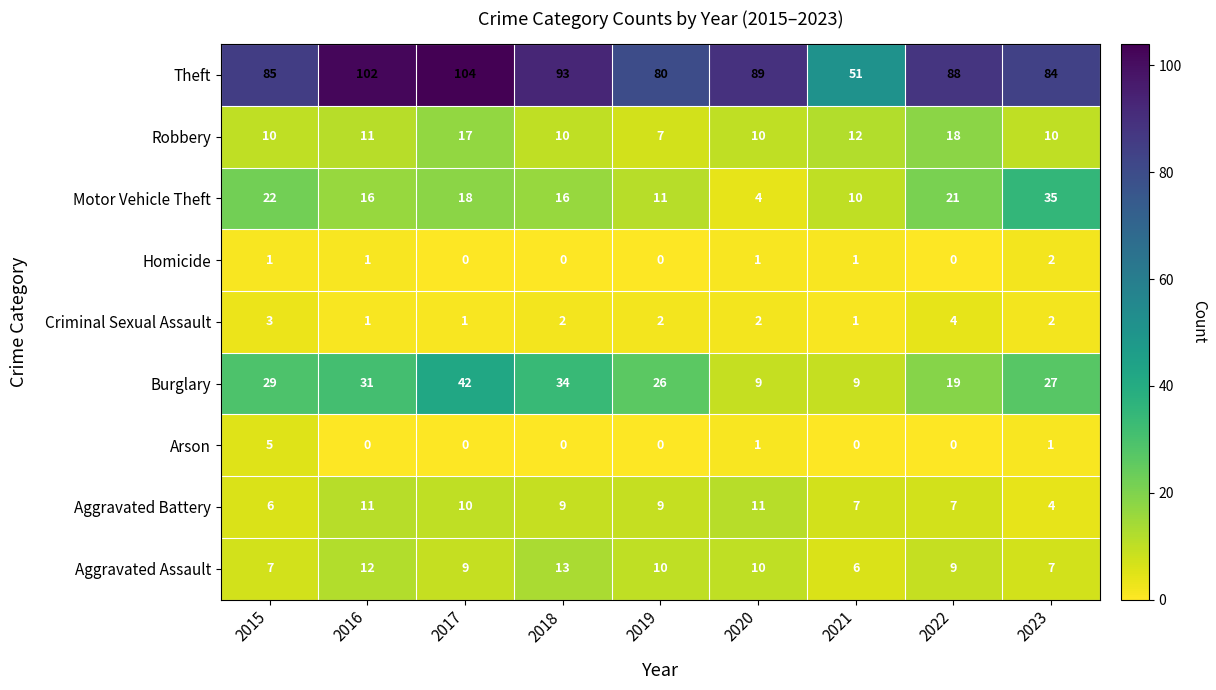

What is the sum of all Aggravated Assault values?

83